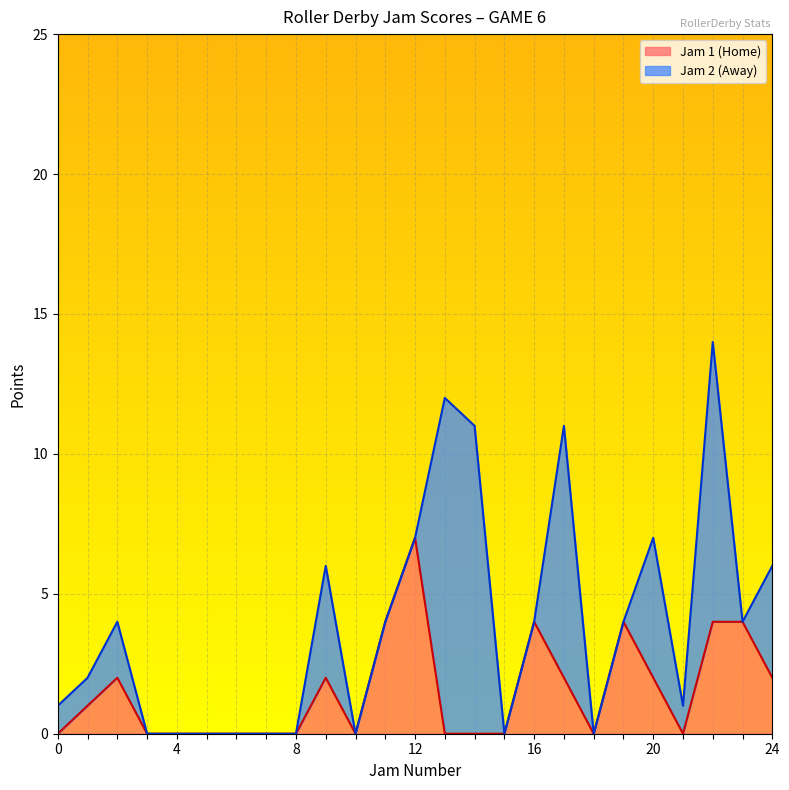

Is it true that the value at 16 is 2?

False